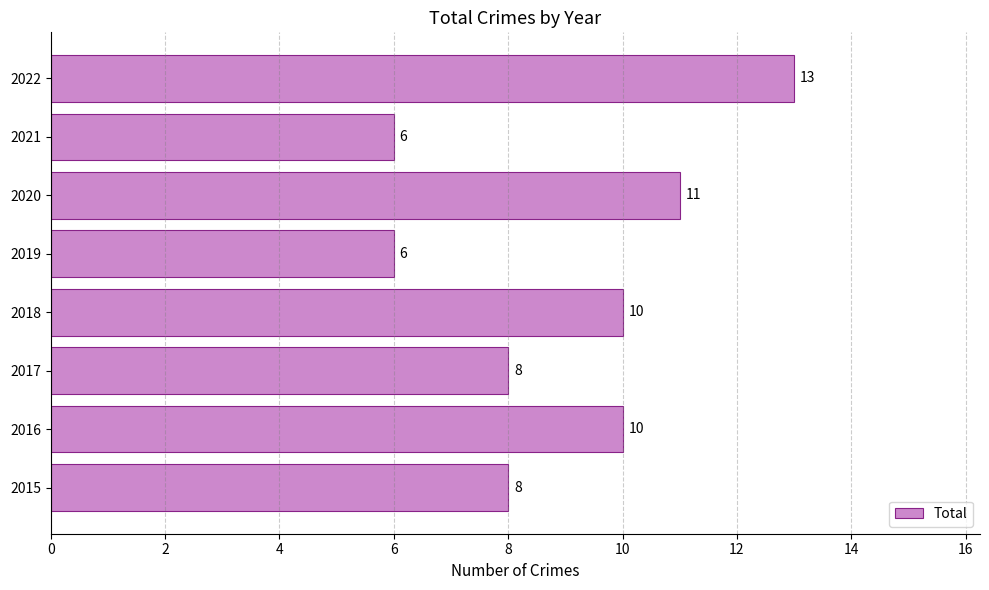

Which has a higher value, 2020 or 2017?

2020